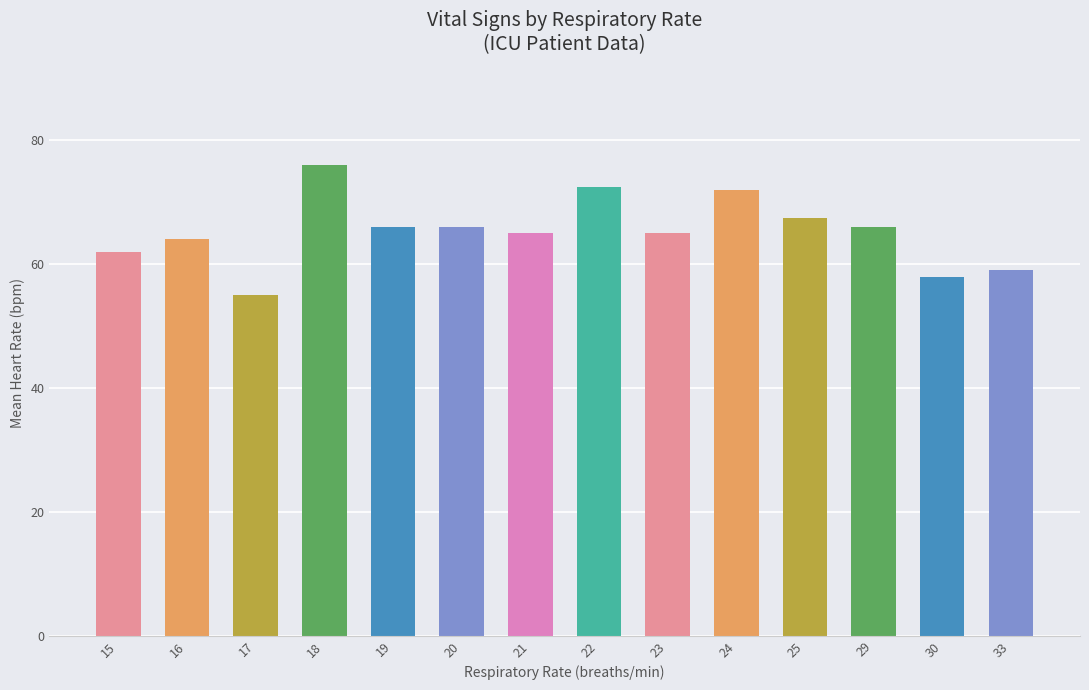

How many bars are there in total?

14